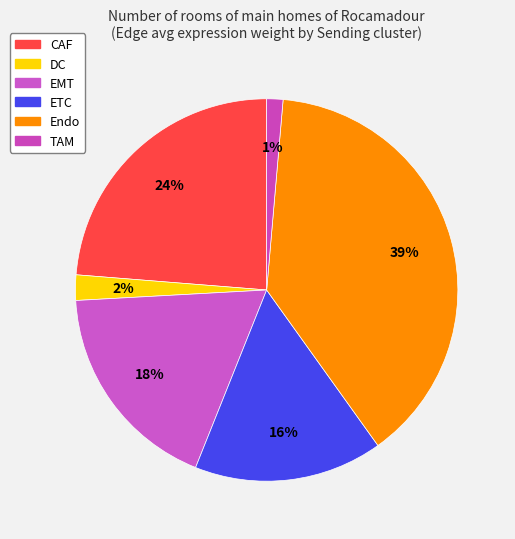

To the nearest percent, what is the combined percentage of Endo and ETC?

55%